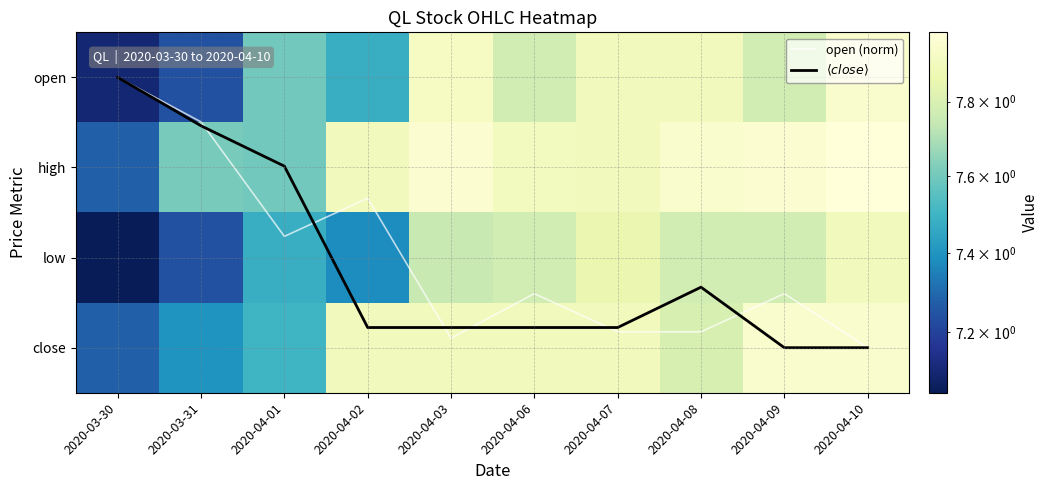

Is it true that close equals 3.1 at 2020-04-03?

False